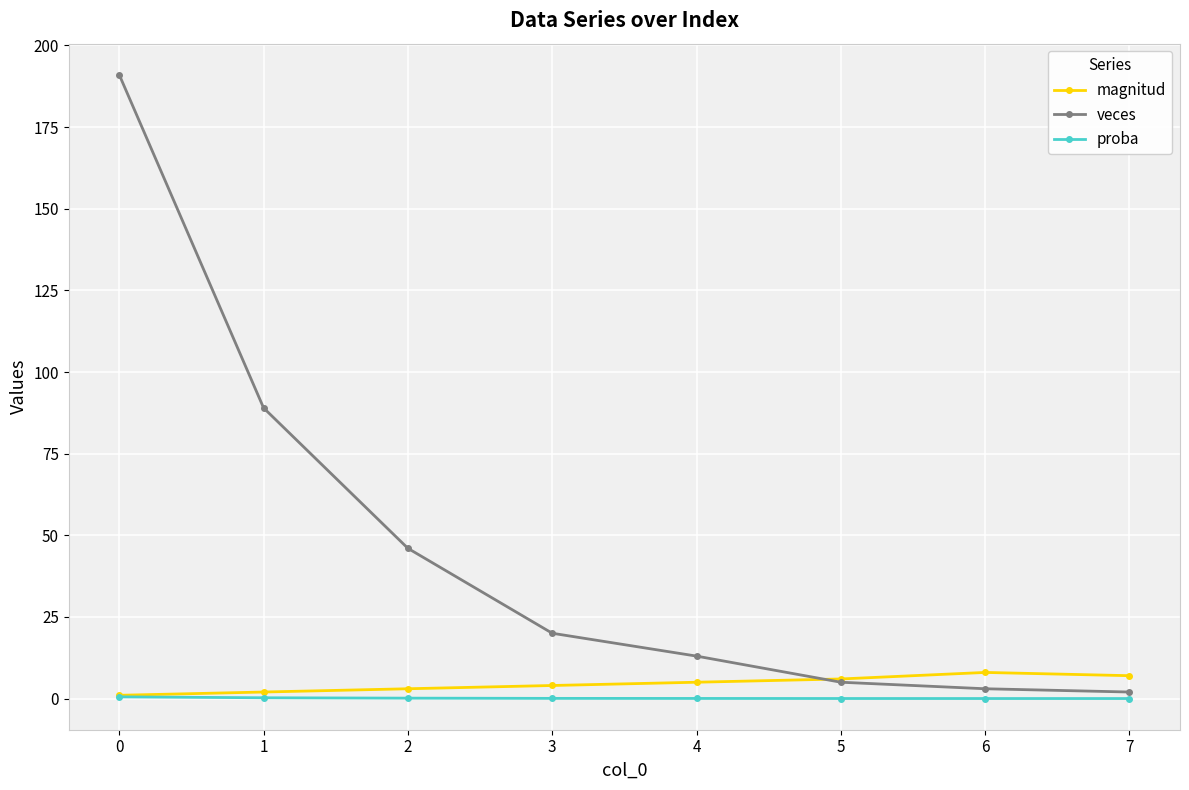

Which series has the widest spread of values?

veces